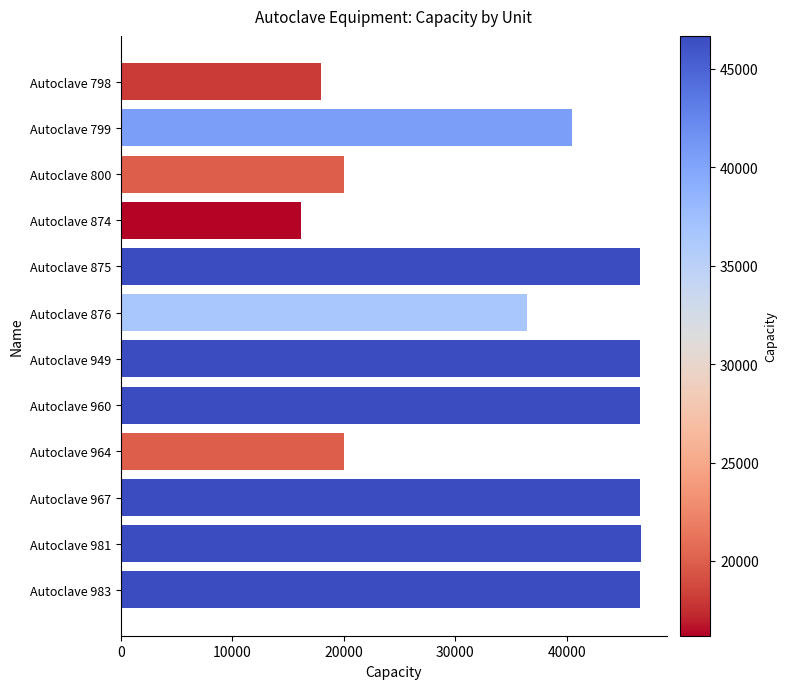

True or false: the data shows 46675 at Autoclave 981.

True